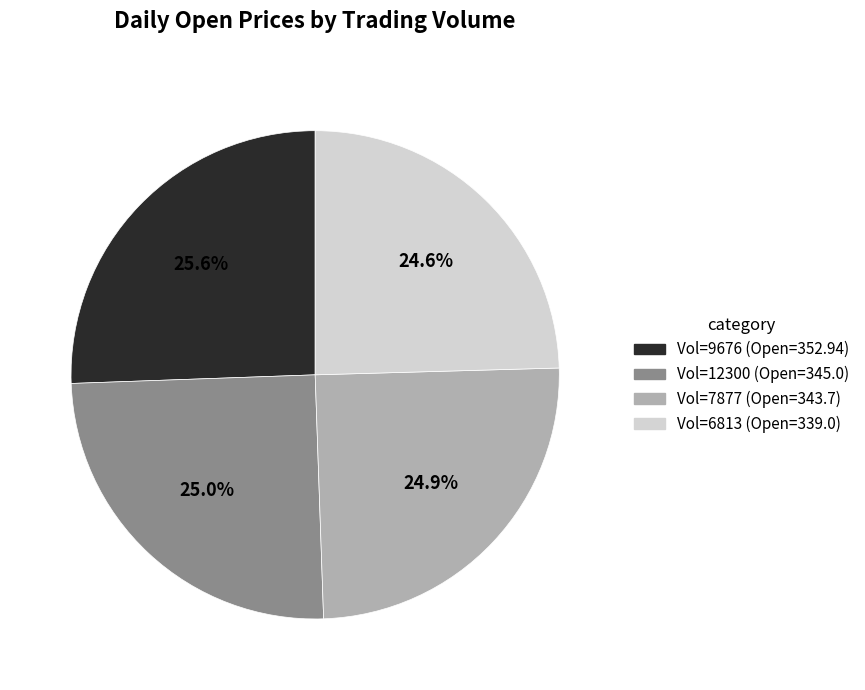

Does any single category account for the majority?

No